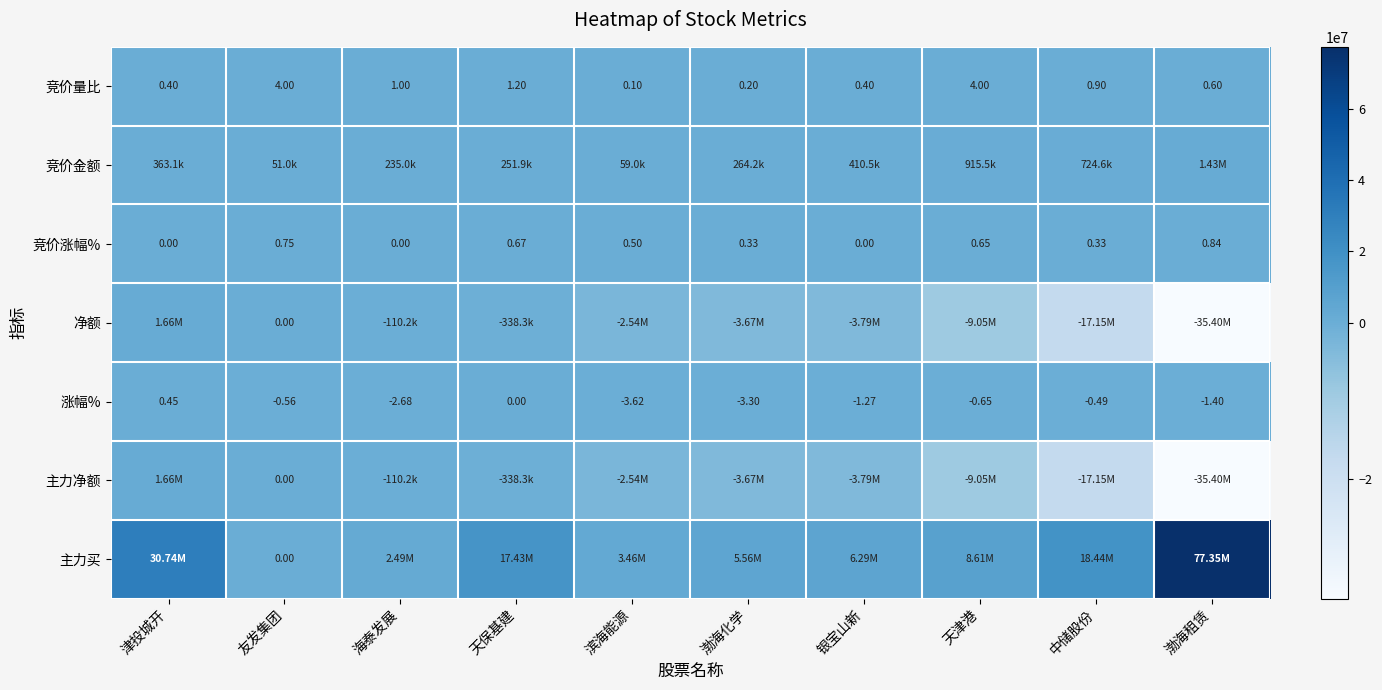

Which label corresponds to the largest value in the chart?

渤海租赁